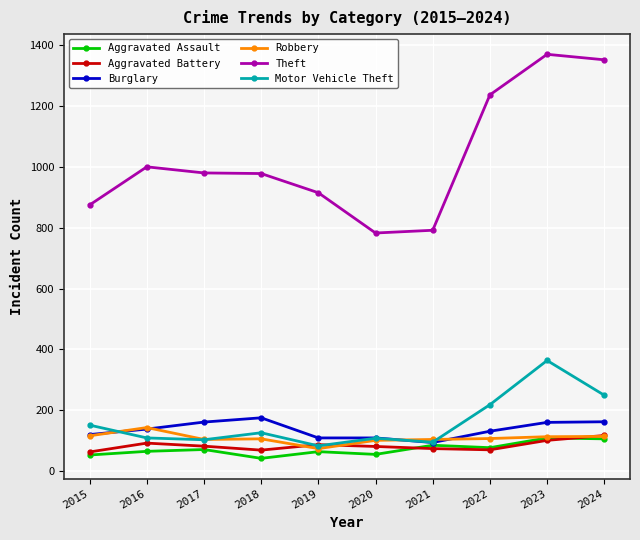

At how many categories does at least one series exceed 806?

8